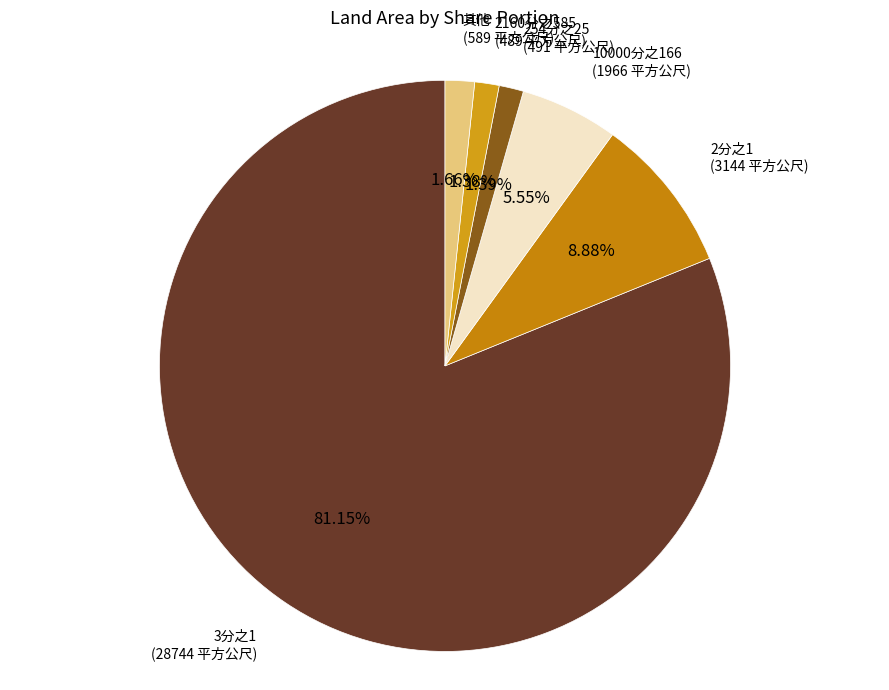

Combined, do 10000分之166 and 254分之25 account for over 50%?

No